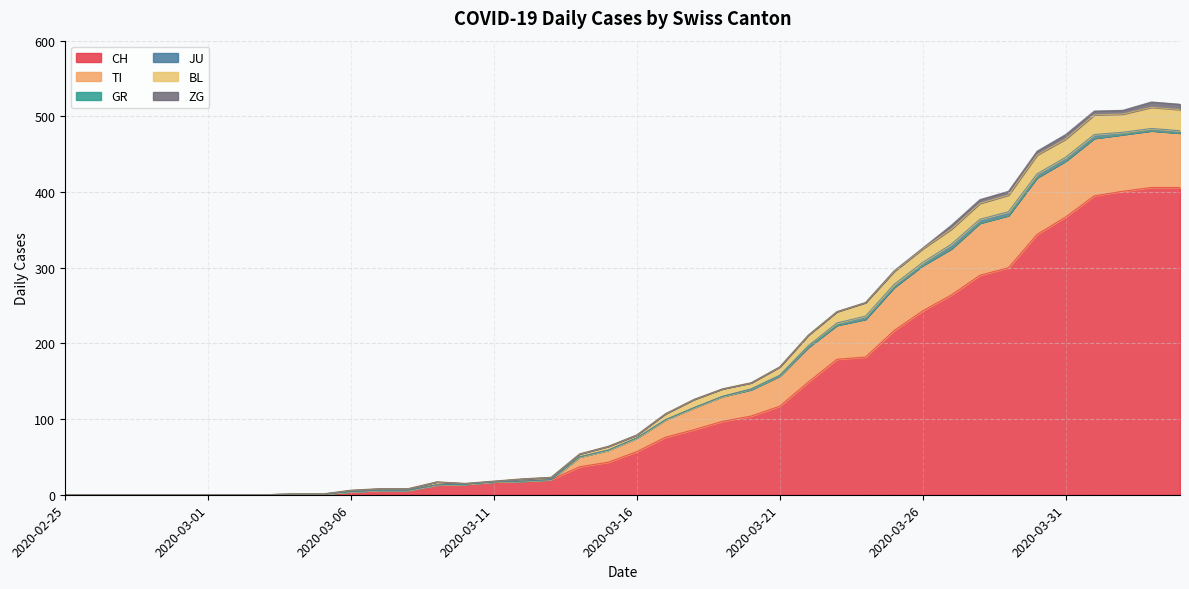

The CH series shows -187 at 2020-02-29. True or false?

False